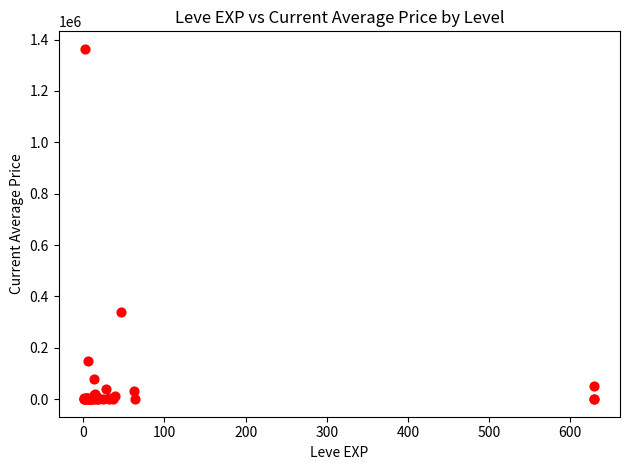

What Y value in the scatter plot is closest to 681995?

337999